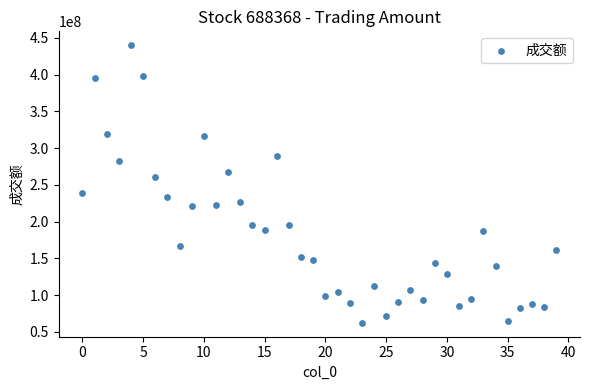

What is the range of Y values (max minus min)?

377712036